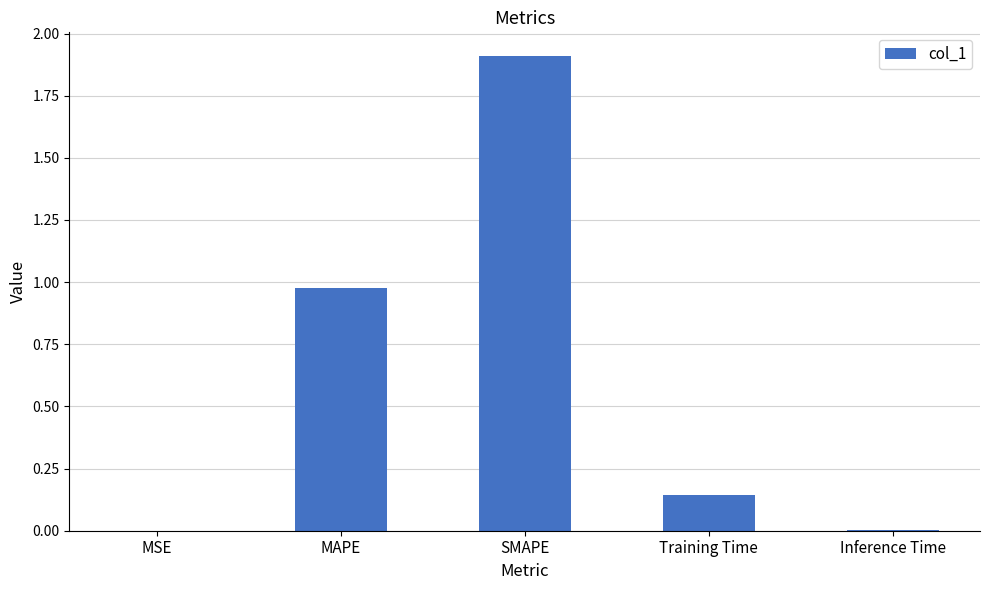

What is the sum of all values?

3.0